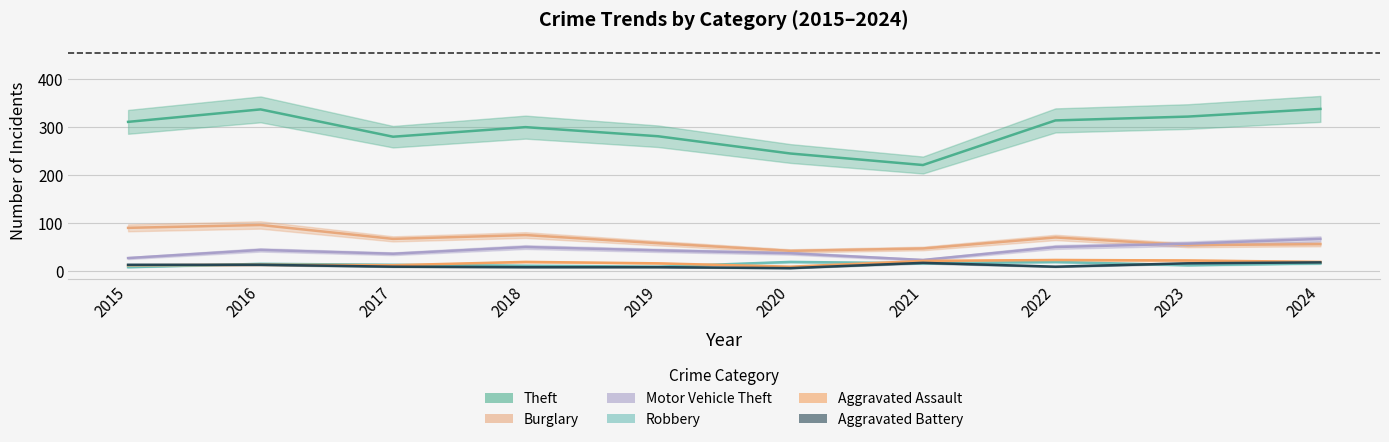

What is the approximate value of Motor Vehicle Theft at 2022?

50